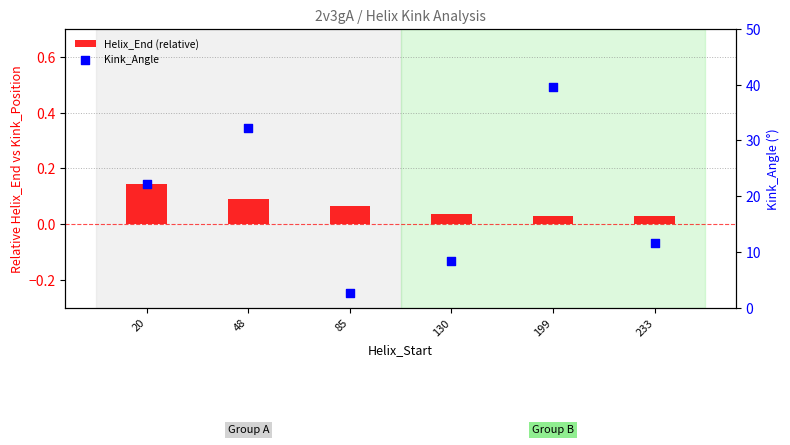

Which series has the widest spread of Y values?

Kink_Angle